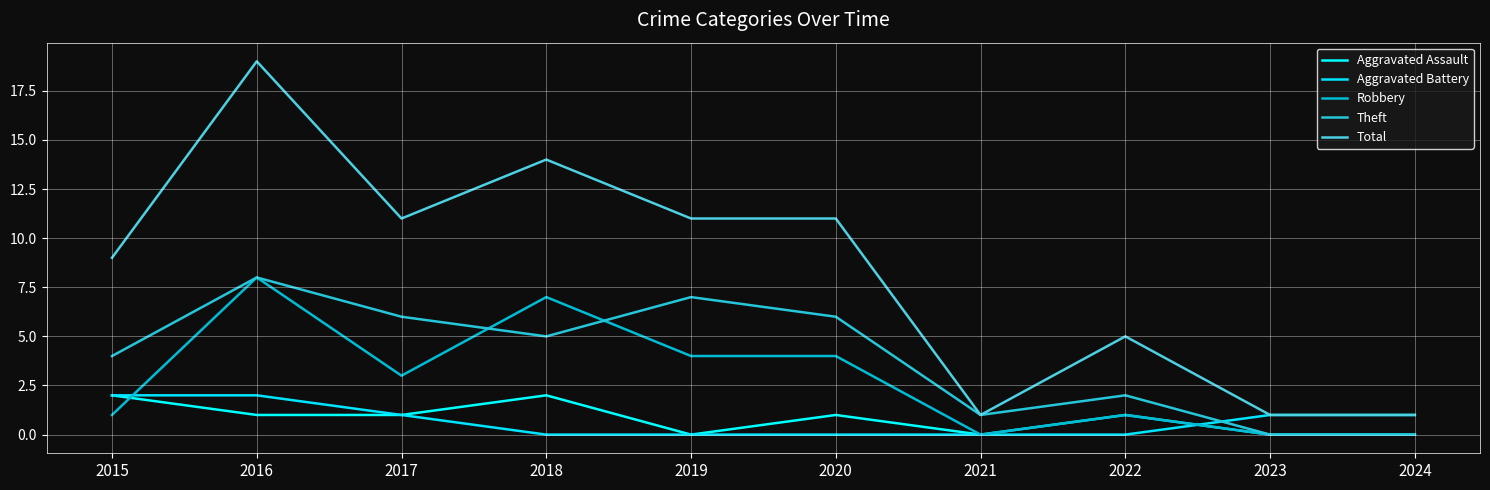

Between 2020 and 2016, which is larger?

2020